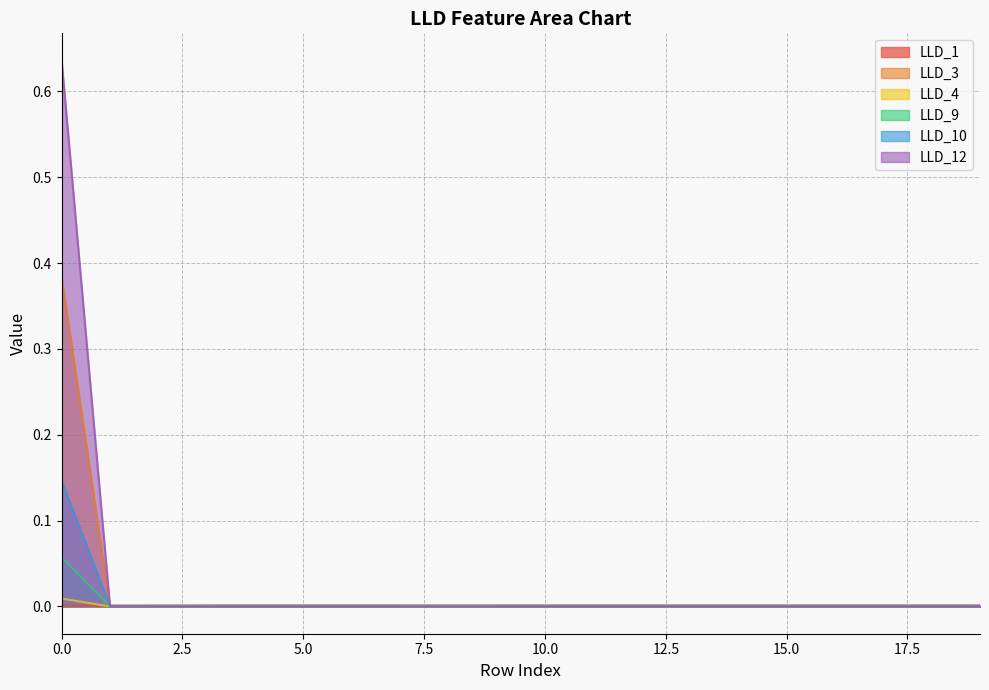

Between 3 and 4, which series saw the biggest shift?

LLD_1